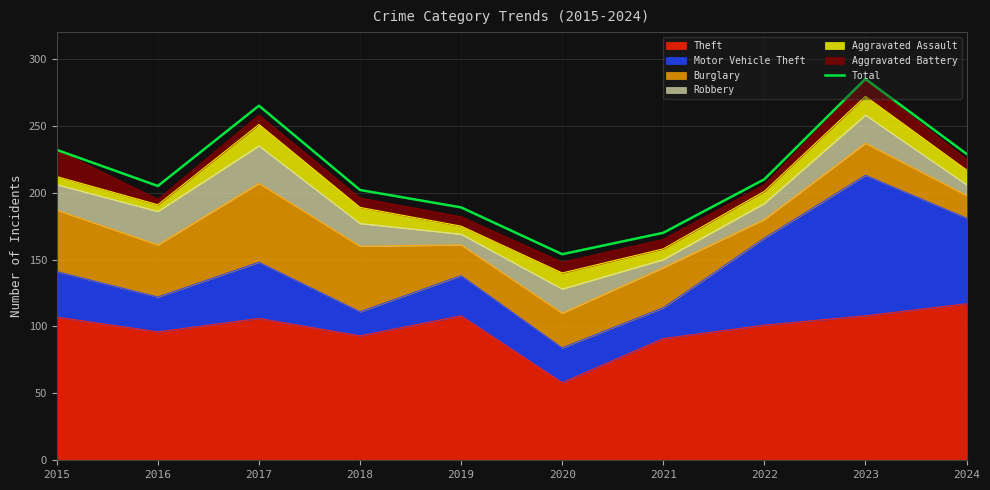

What is the difference between the maximum and second lowest values?

115